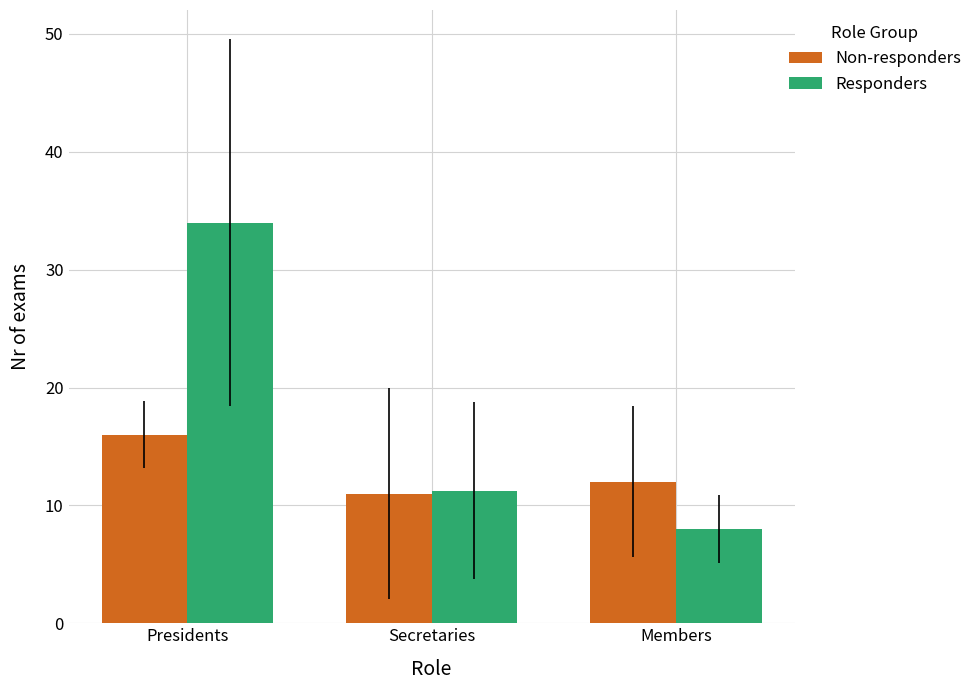

What is the difference between the maximum and minimum values in the Non-responders series?

5.0